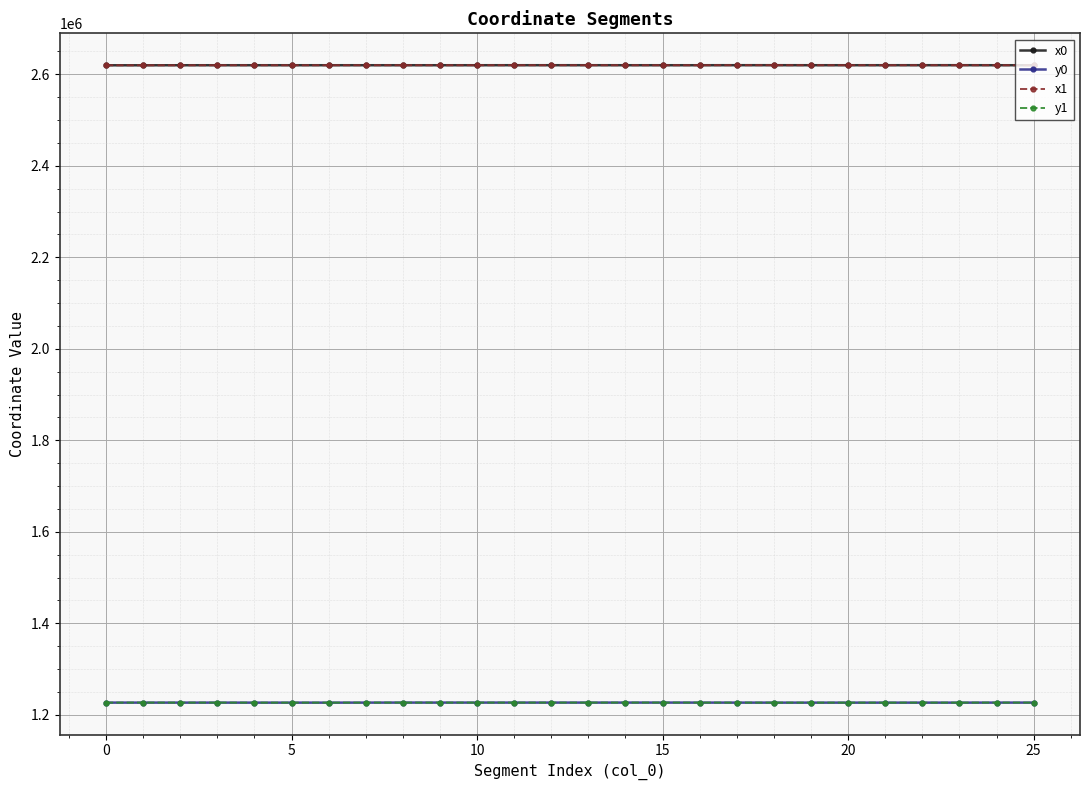

At how many categories does at least one series exceed 1436618?

26